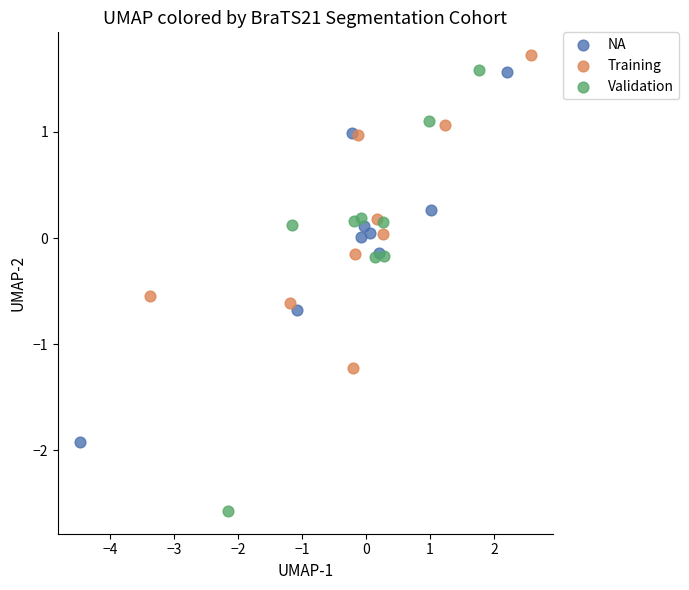

Which series contains the lowest Y value?

Validation